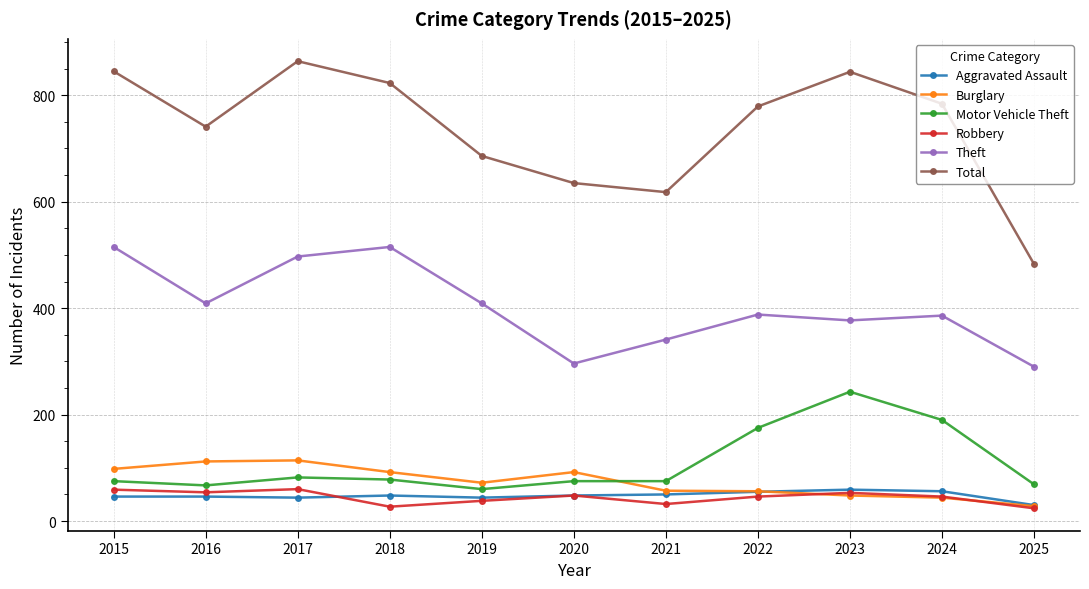

Is the value of Theft at 2019 greater than the value of Aggravated Assault at 2025?

Yes